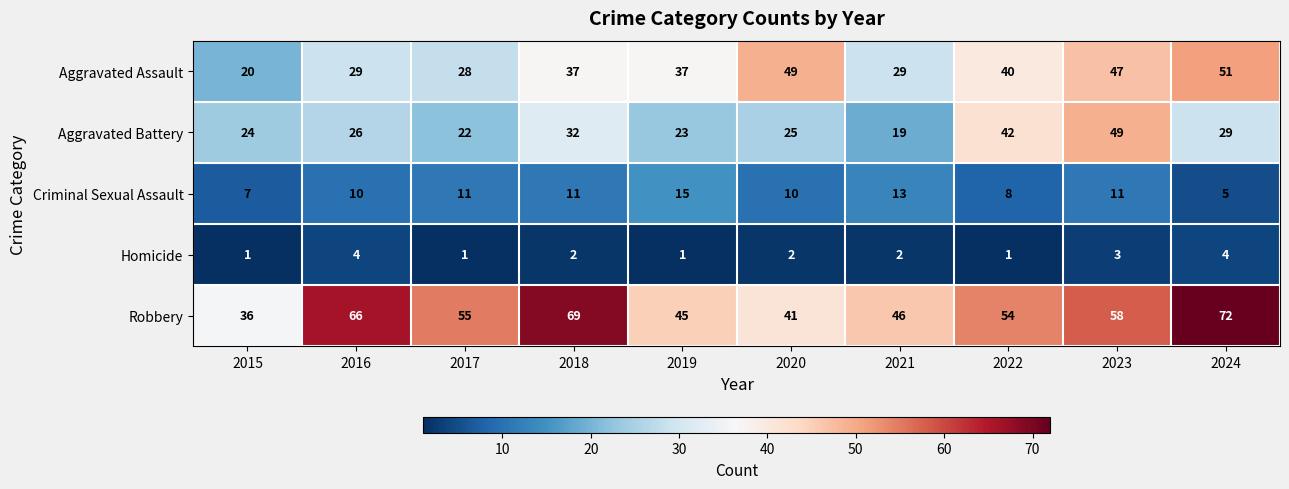

How many series are shown in this chart?

5